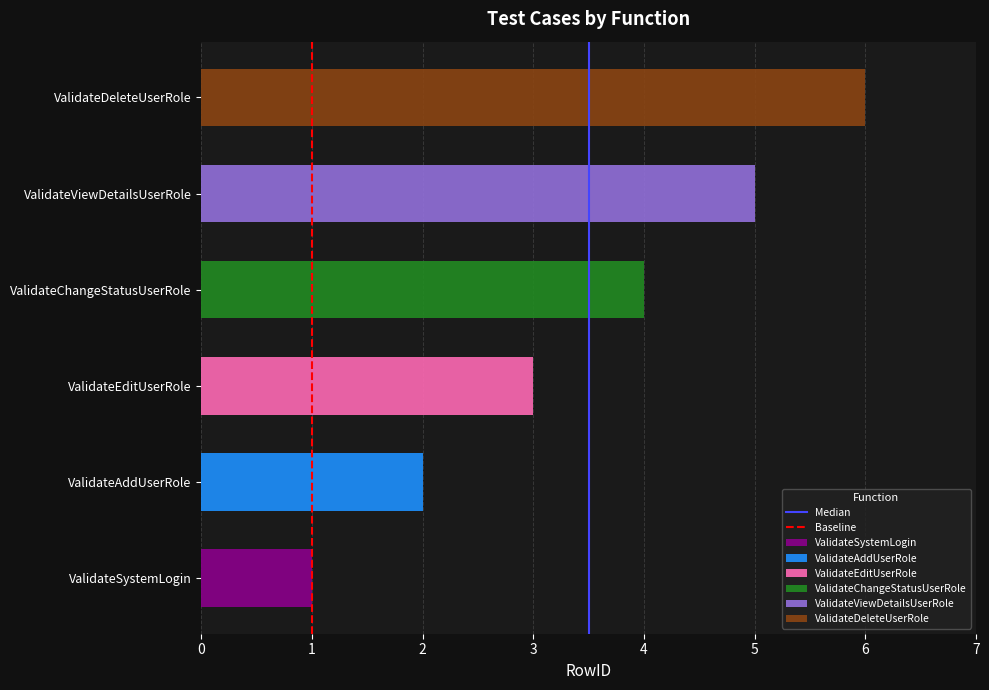

How many values in Median are above zero?

1